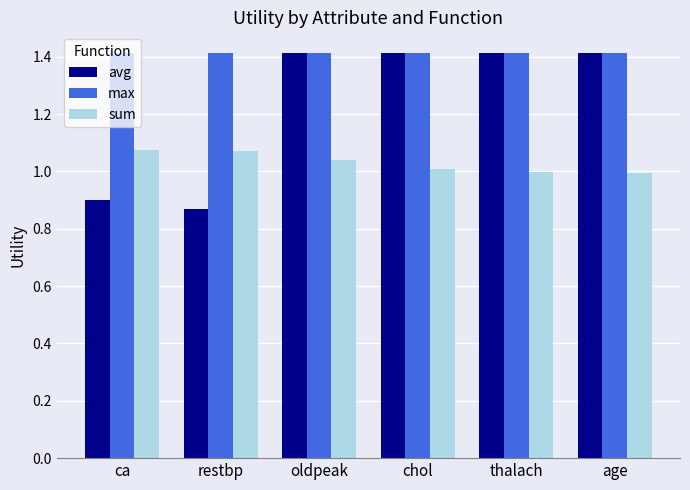

Count the number of categories in the chart.

6